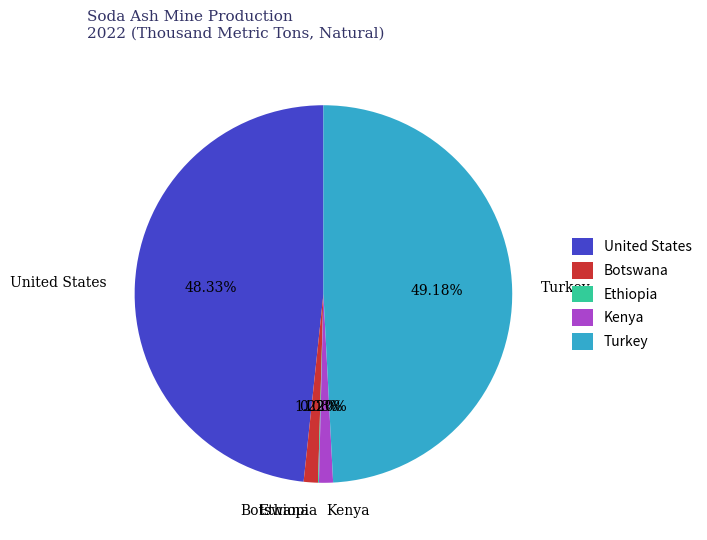

The United States slice represents 62% of the pie. True or false?

False